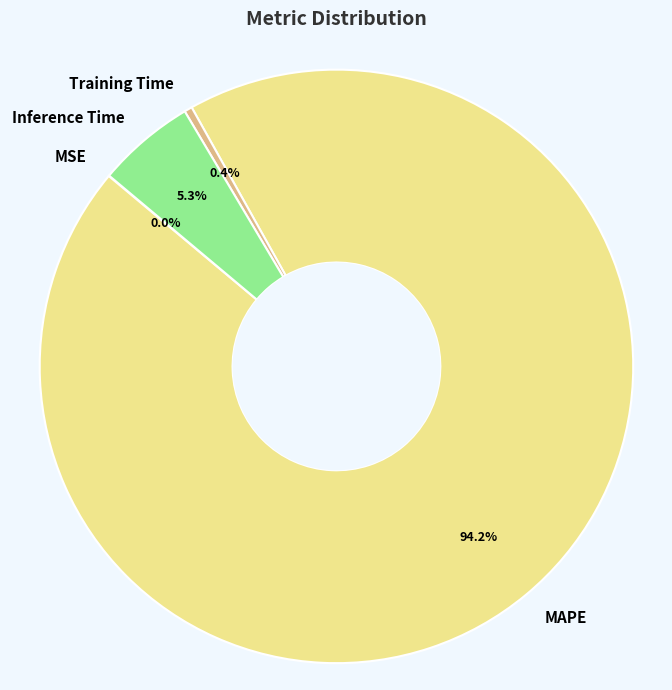

What percentage is the MAPE slice, to the nearest percent?

94%